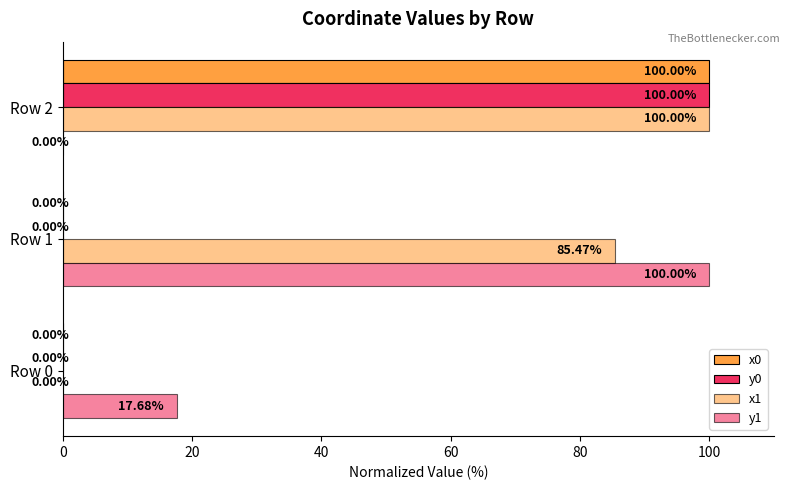

How many data points in y0 are above 0?

1